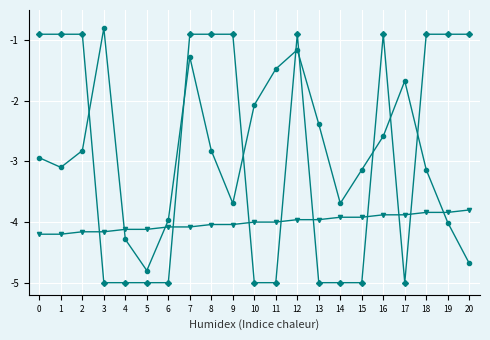

How many data points does each series have?

21